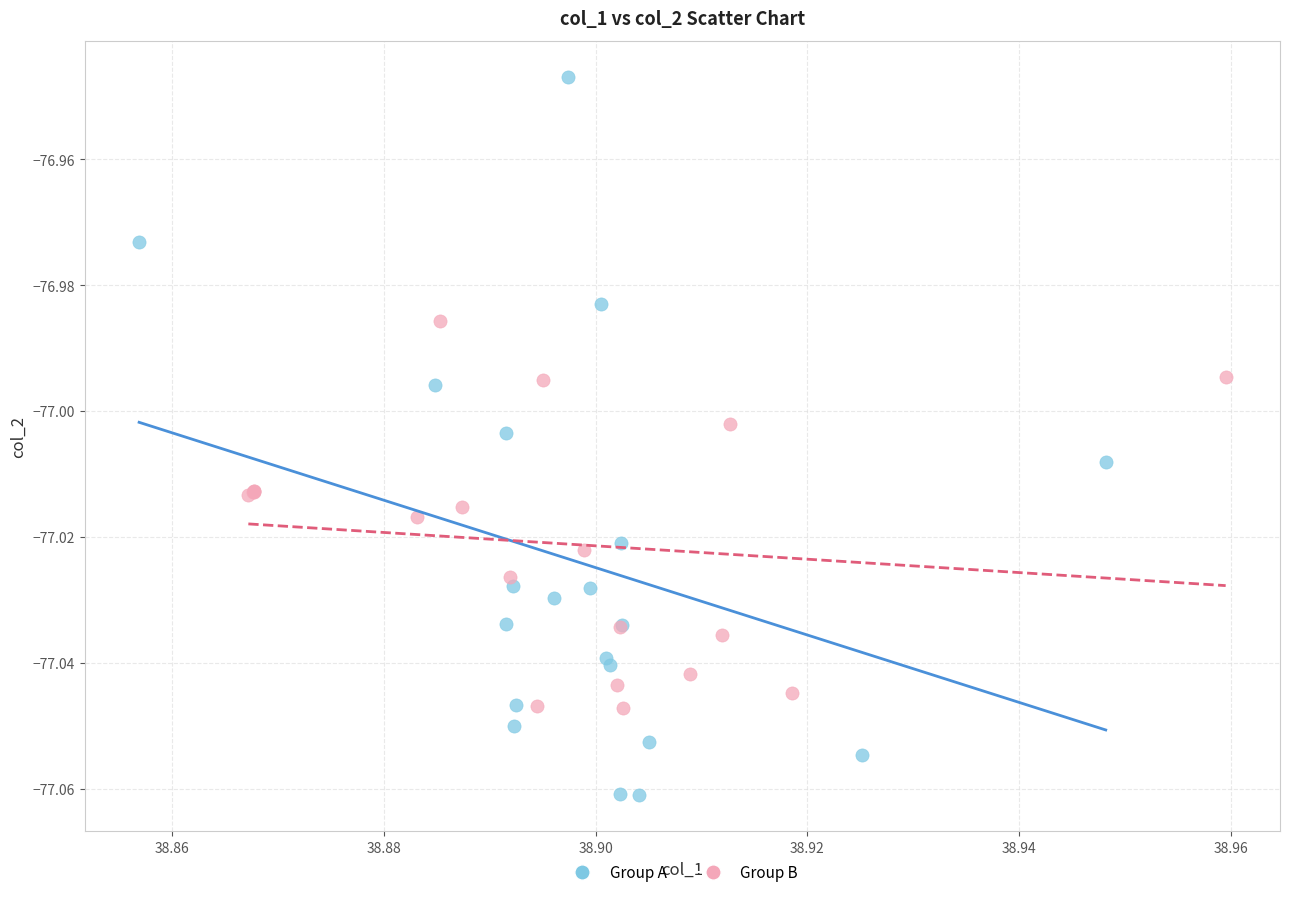

Which series contains the highest Y value?

Group A